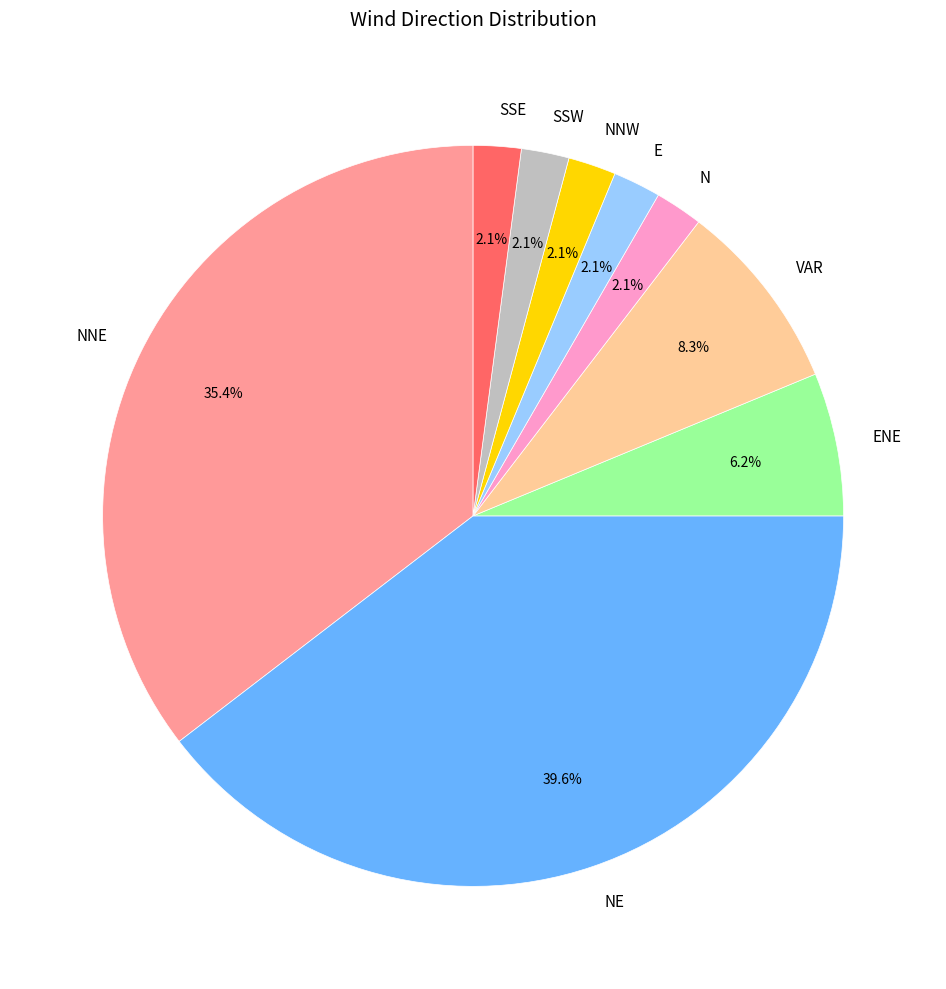

Which has a higher value, NE or N?

NE